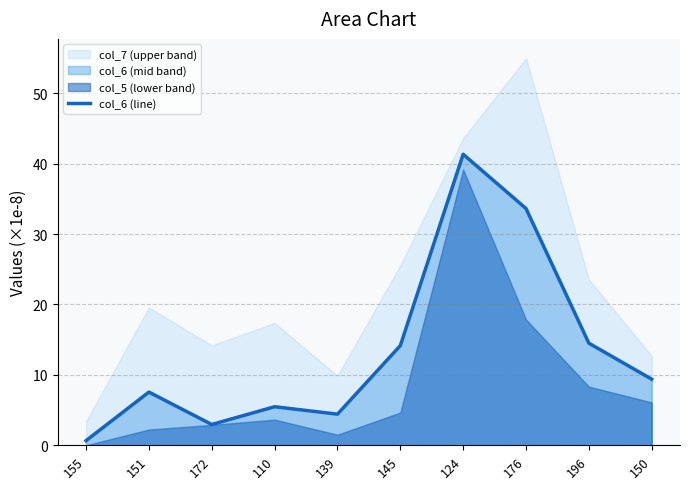

What position from the left is 196?

9